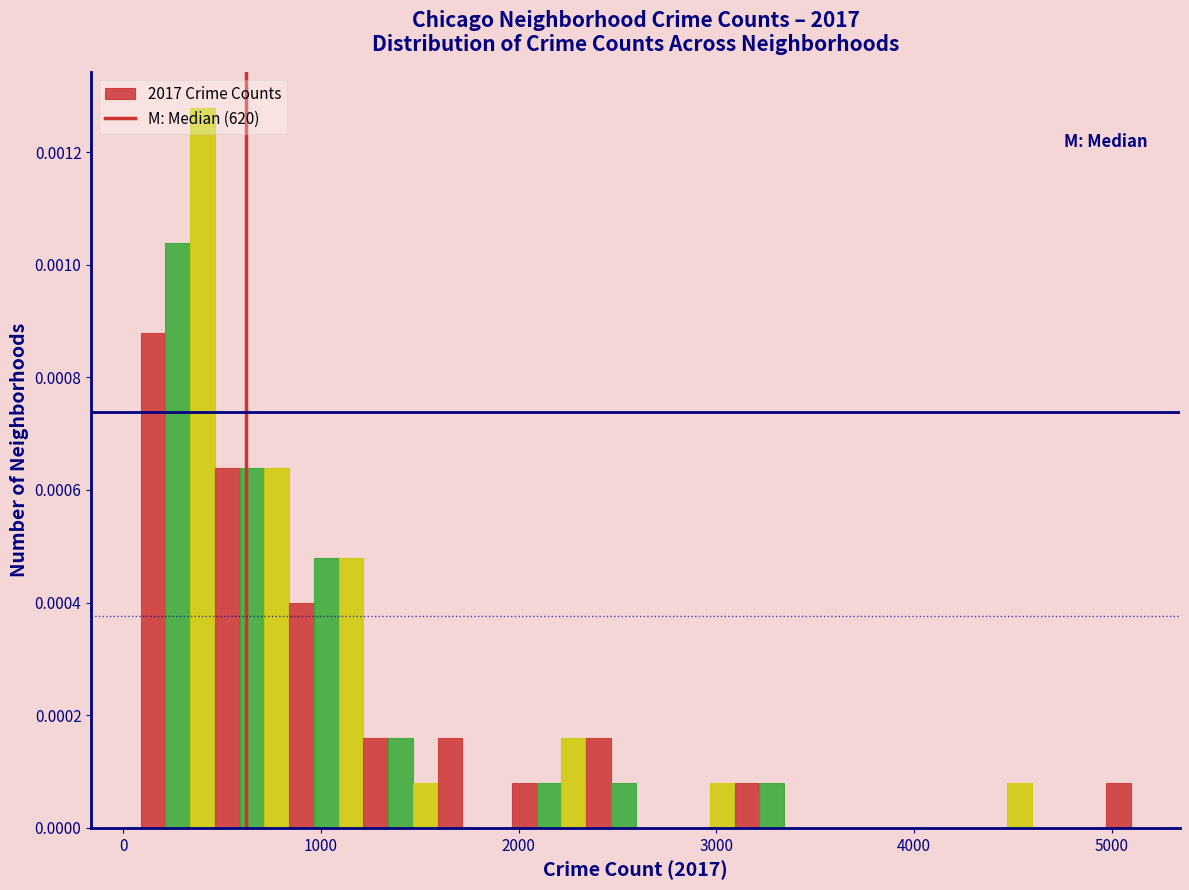

Read against the x-axis, roughly where is the centre of the tallest bar?

400